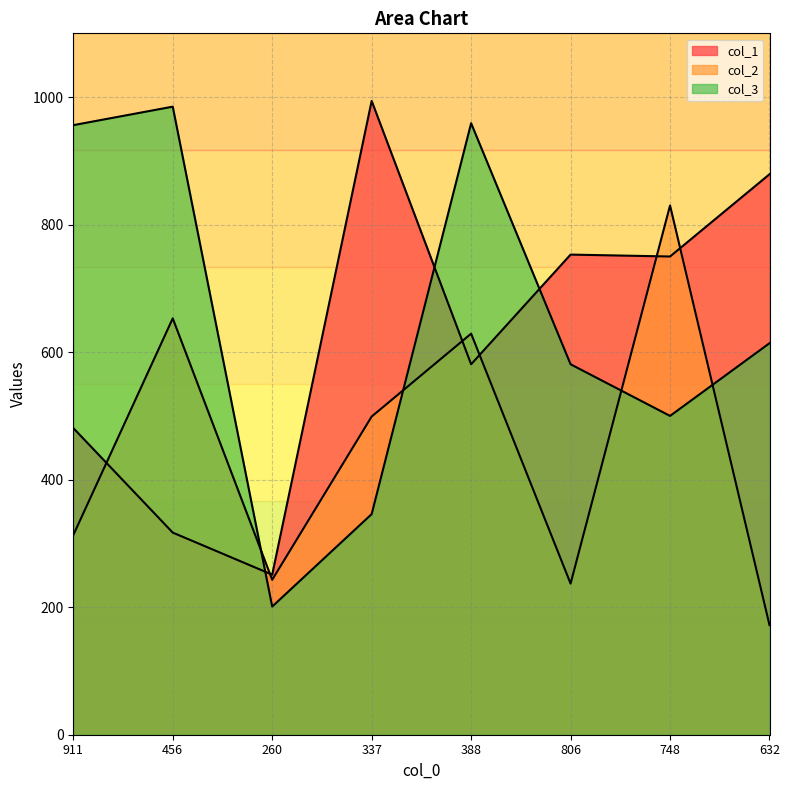

True or false: col_2 has more than 1 interior local peaks.

True